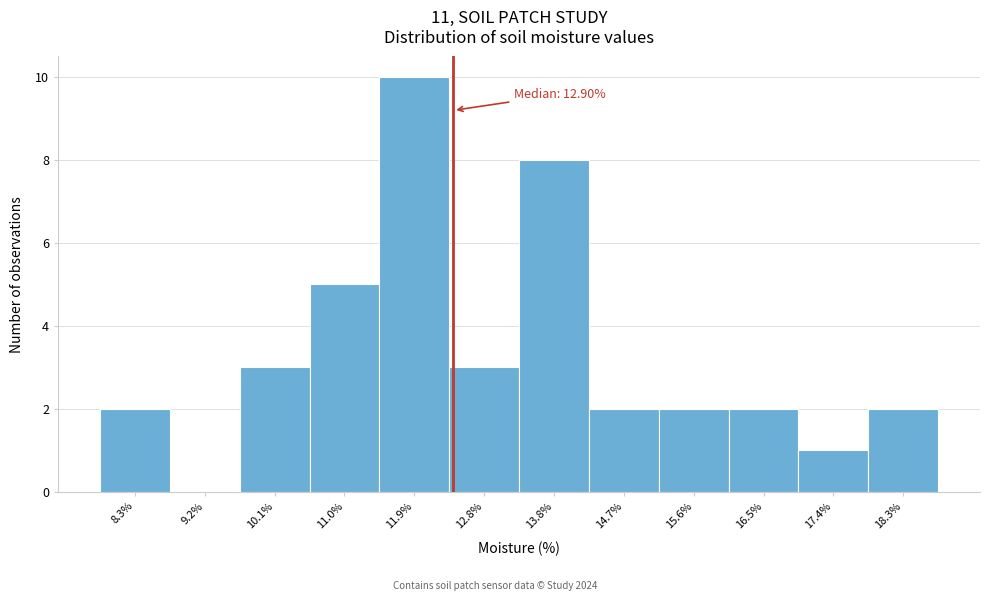

Reading left to right, extract all data points from this chart.

8.3%=2	9.2%=0	10.1%=3	11.0%=5	11.9%=10	12.8%=3	13.8%=8	14.7%=2	15.6%=2	16.5%=2	17.4%=1	18.3%=2